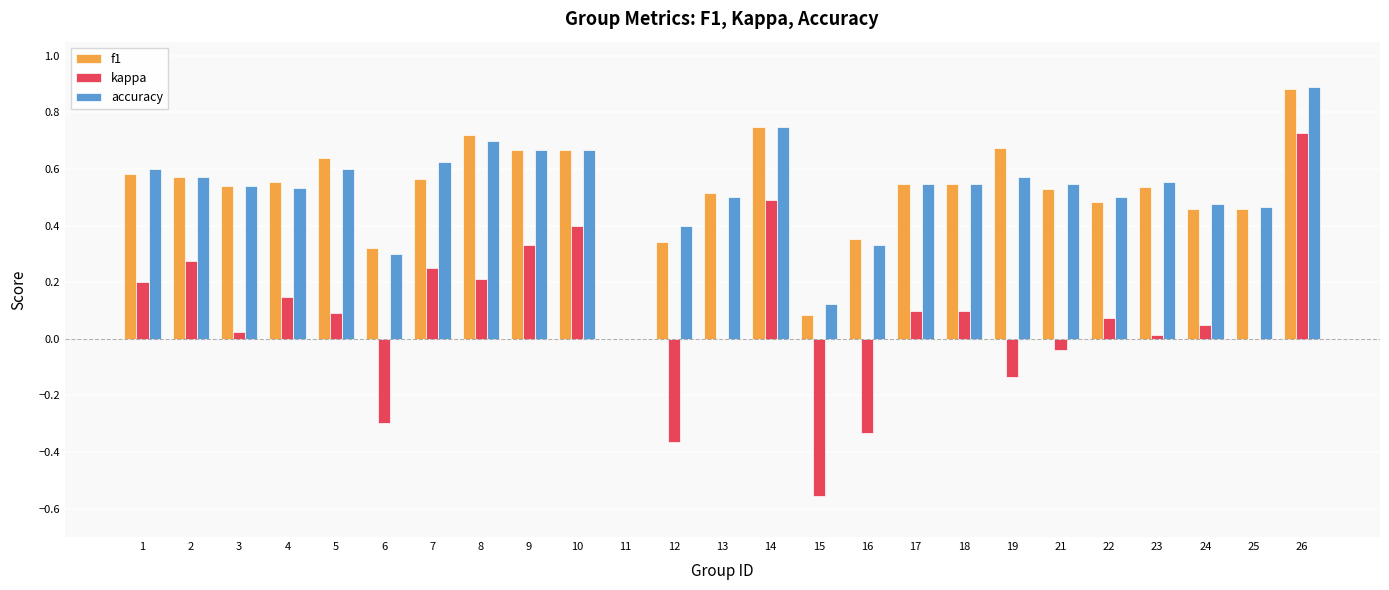

What is the total value across all series at 3?

1.1